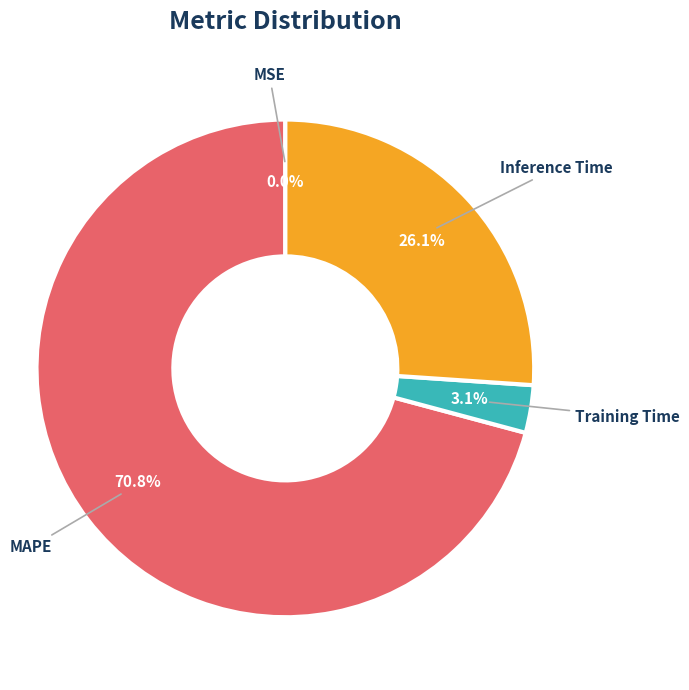

Does Training Time account for over 50% of the chart?

No